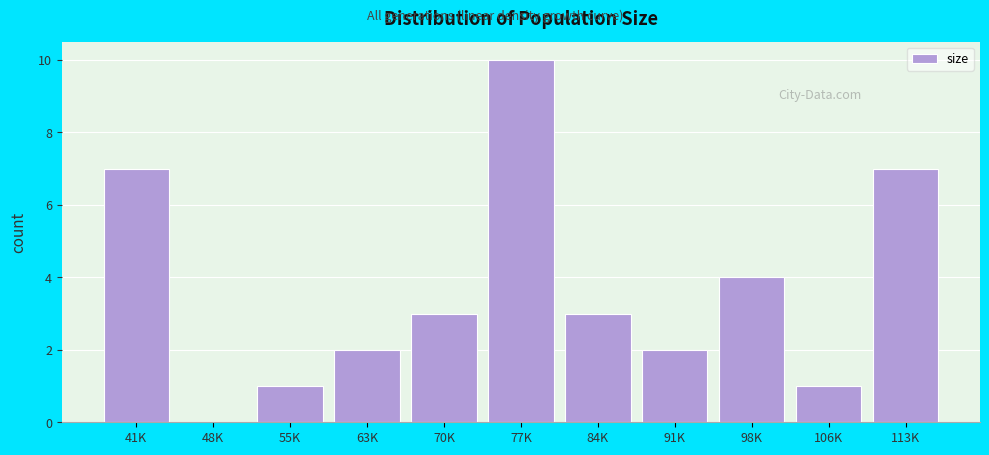

Reading left to right, what are all the values shown in this chart?

41K=7	48K=0	55K=1	63K=2	70K=3	77K=10	84K=3	91K=2	98K=4	106K=1	113K=7